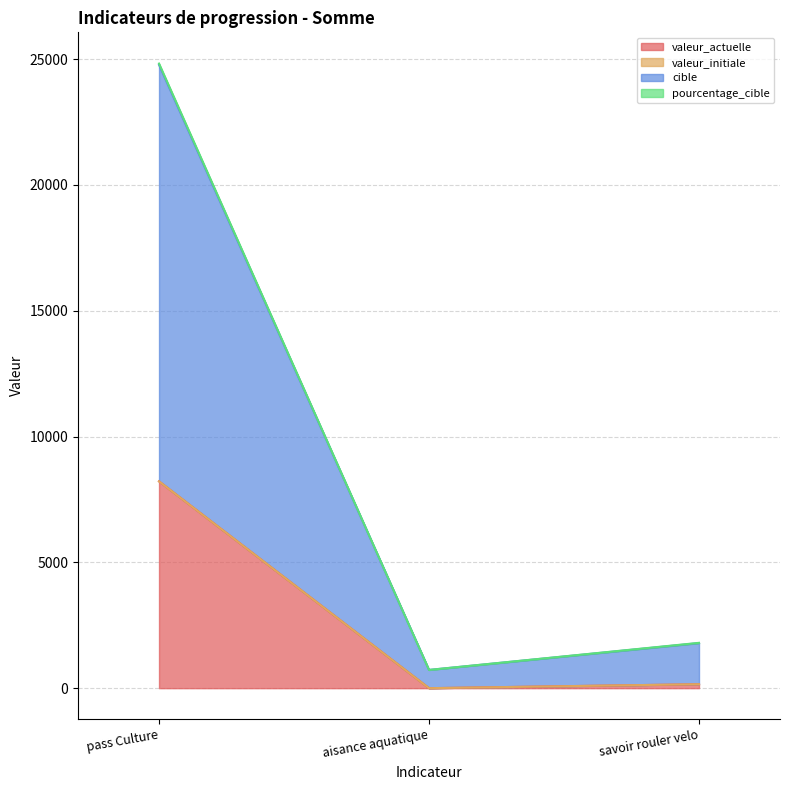

At which label is valeur_actuelle closest to 4109?

savoir rouler velo